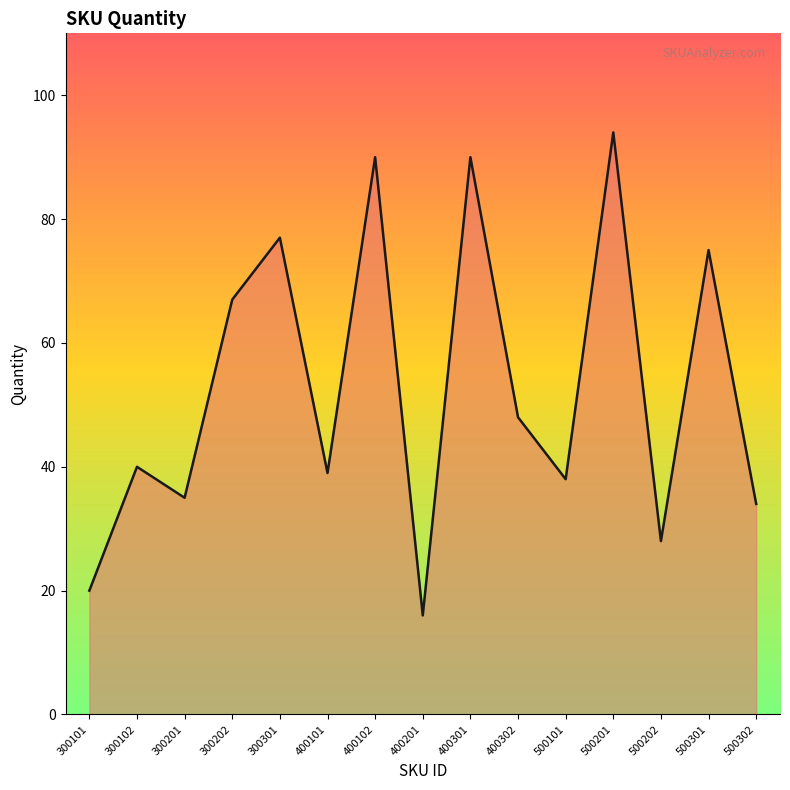

Is it true that the value at 400201 is 16?

True